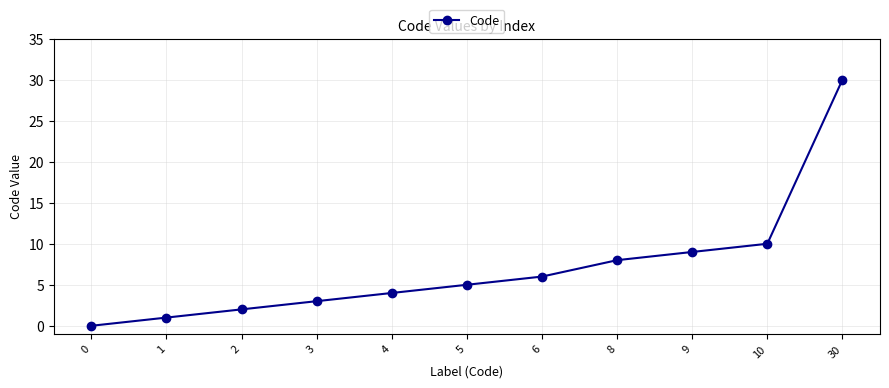

Is it true that the value at 2 is 2?

True